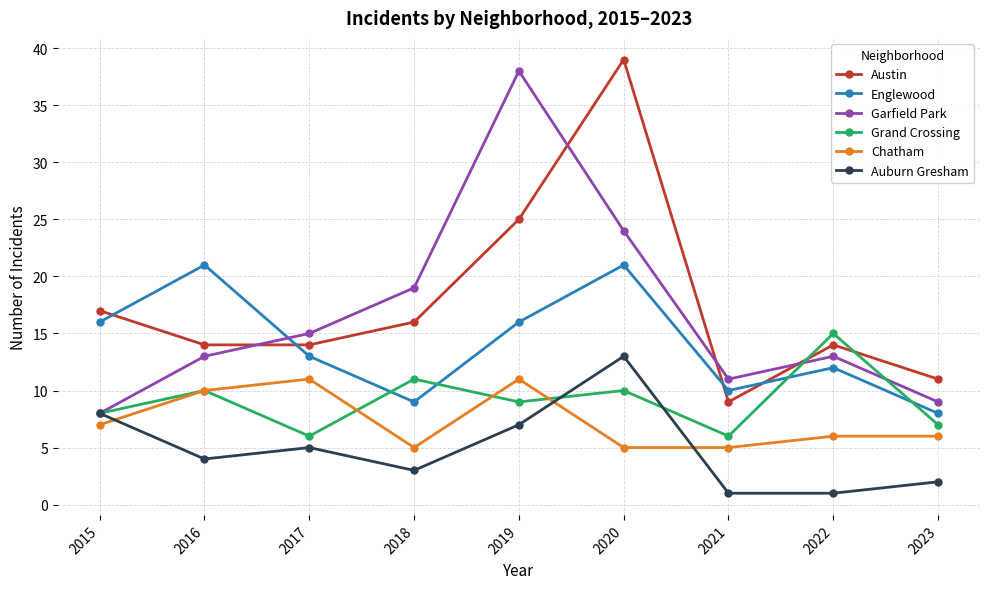

What is the greatest value displayed?

39